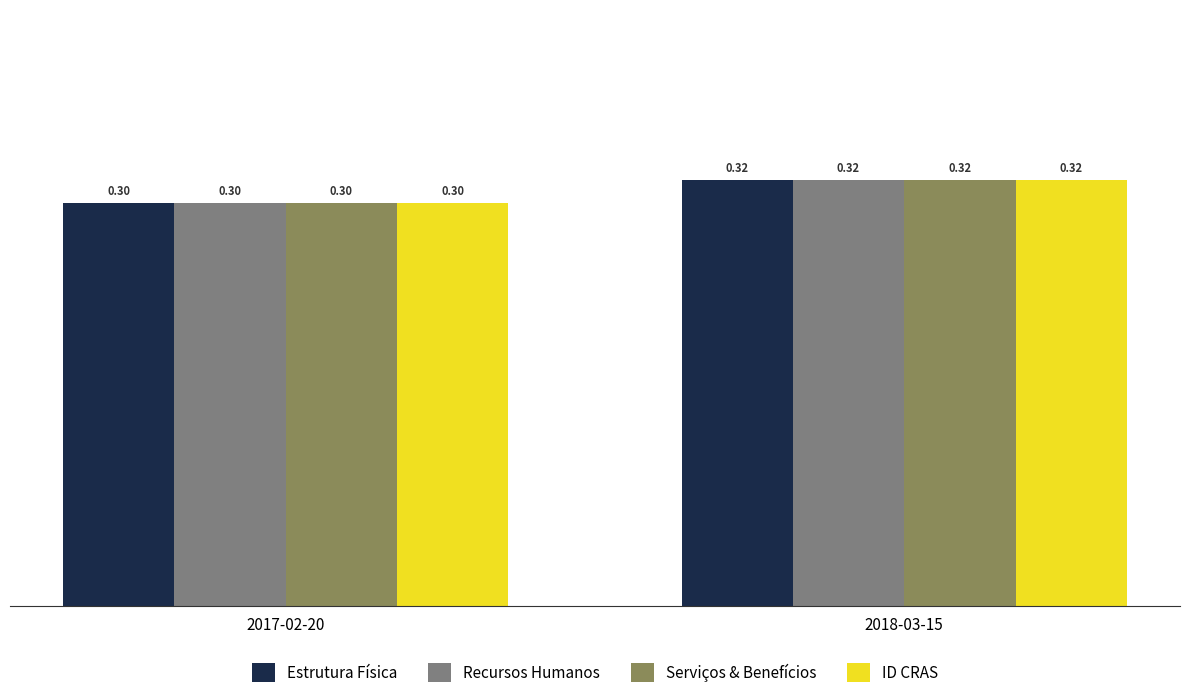

What is the smallest value displayed?

0.3